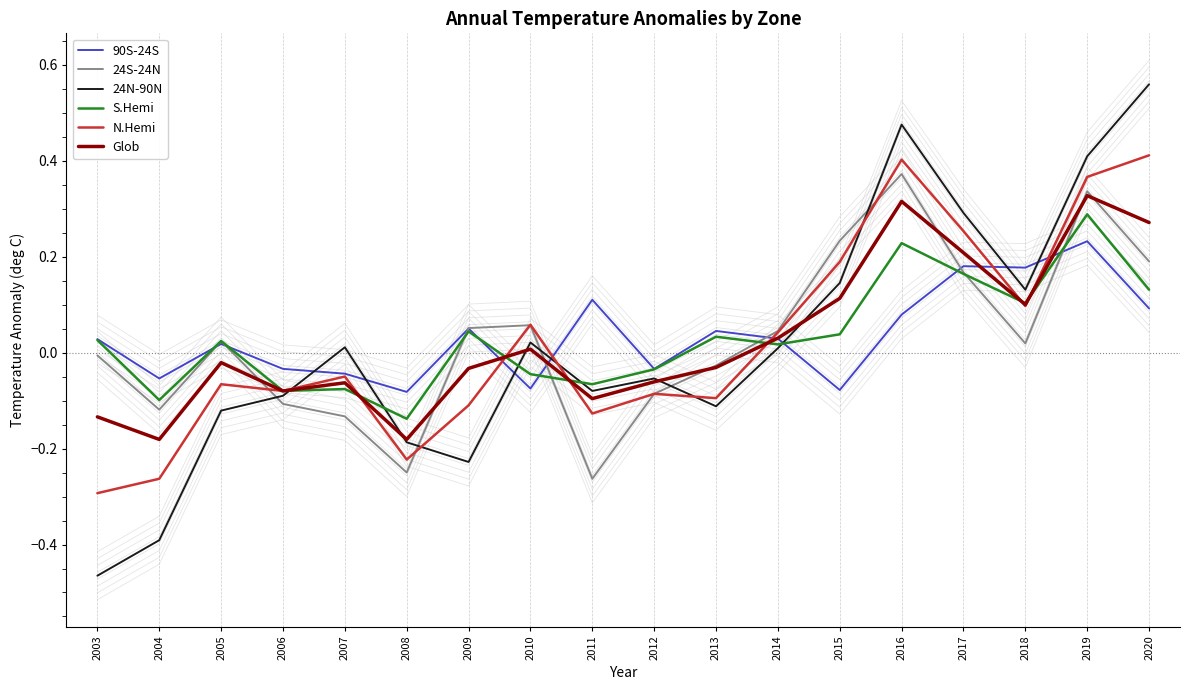

True or false: Glob and 24N-90N cross at least once.

True